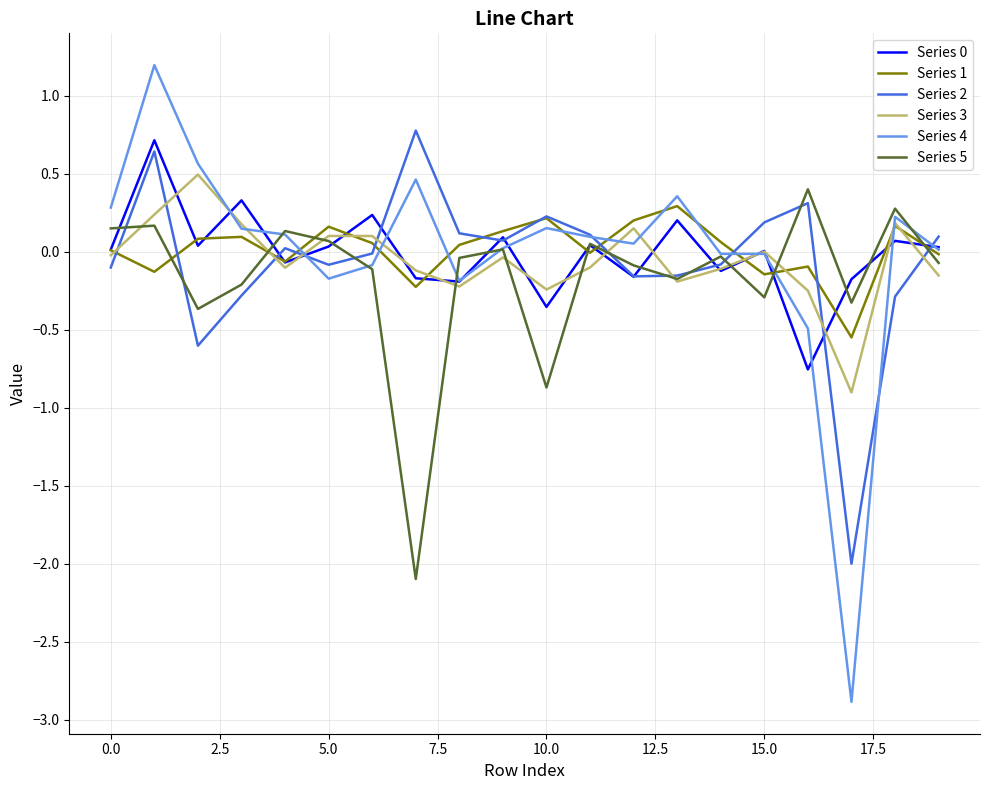

True or false: Series 4 has more than 1 interior local peaks.

True